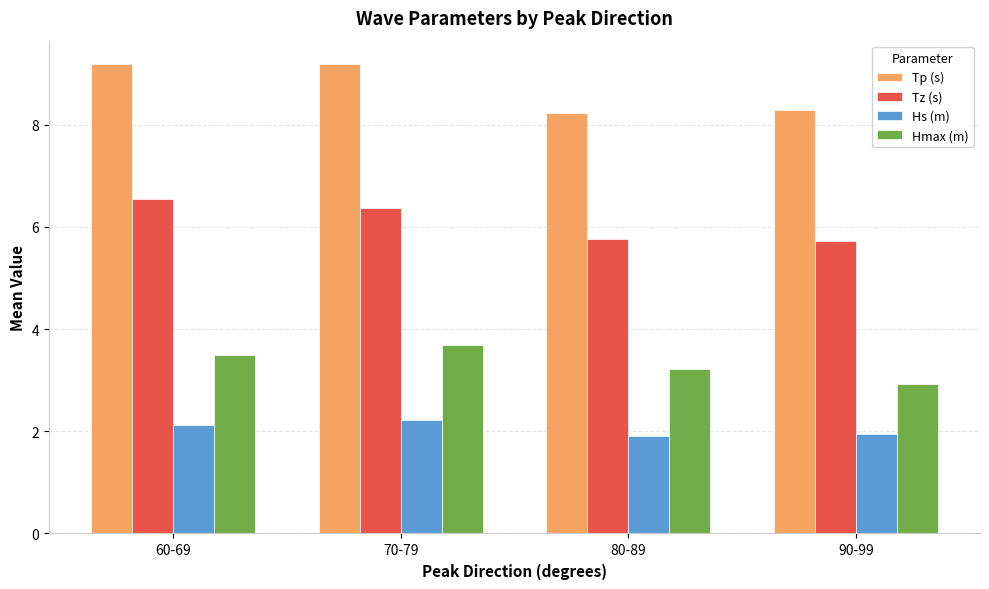

Reading left to right, what are all the values shown in this chart?

Tp (s): 60-69=9.2	70-79=9.2	80-89=8.2	90-99=8.3
Tz (s): 60-69=6.5	70-79=6.4	80-89=5.8	90-99=5.7
Hs (m): 60-69=2.1	70-79=2.2	80-89=1.9	90-99=1.9
Hmax (m): 60-69=3.5	70-79=3.7	80-89=3.2	90-99=2.9